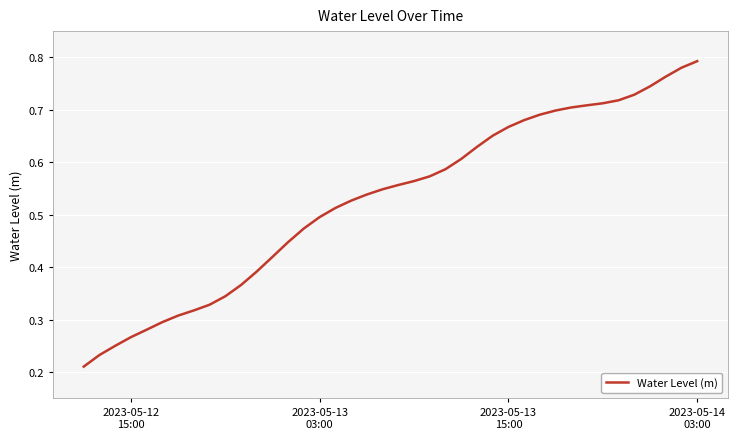

Reading left to right, transcribe all the data shown in this chart.

0.2	0.2	0.3	0.3	0.3	0.3	0.3	0.3	0.3	0.3	0.4	0.4	0.4	0.4	0.5	0.5	0.5	0.5	0.5	0.5	0.6	0.6	0.6	0.6	0.6	0.6	0.7	0.7	0.7	0.7	0.7	0.7	0.7	0.7	0.7	0.7	0.7	0.8	0.8	0.8